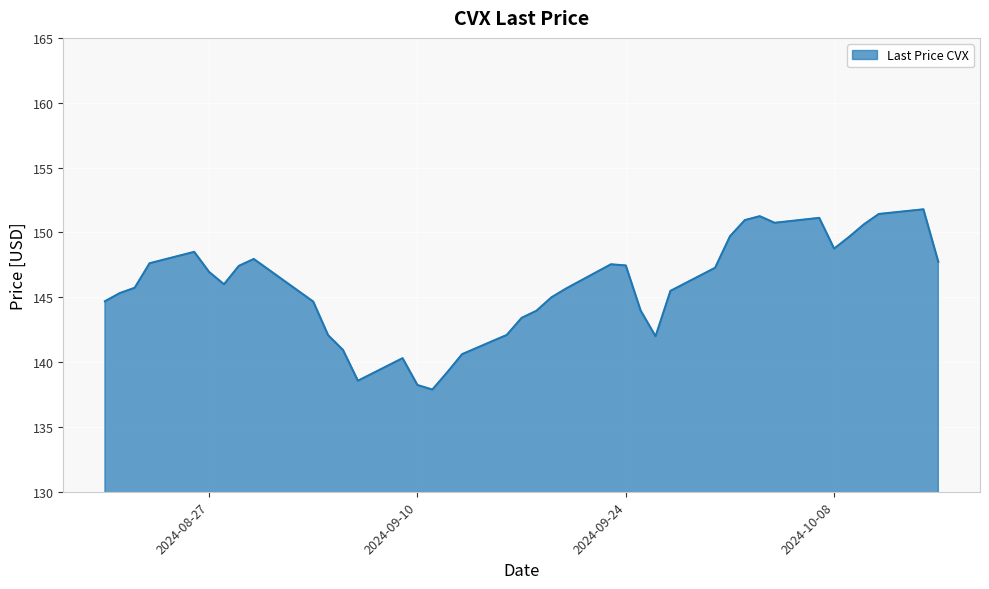

What is the difference between the maximum and minimum values?

13.9